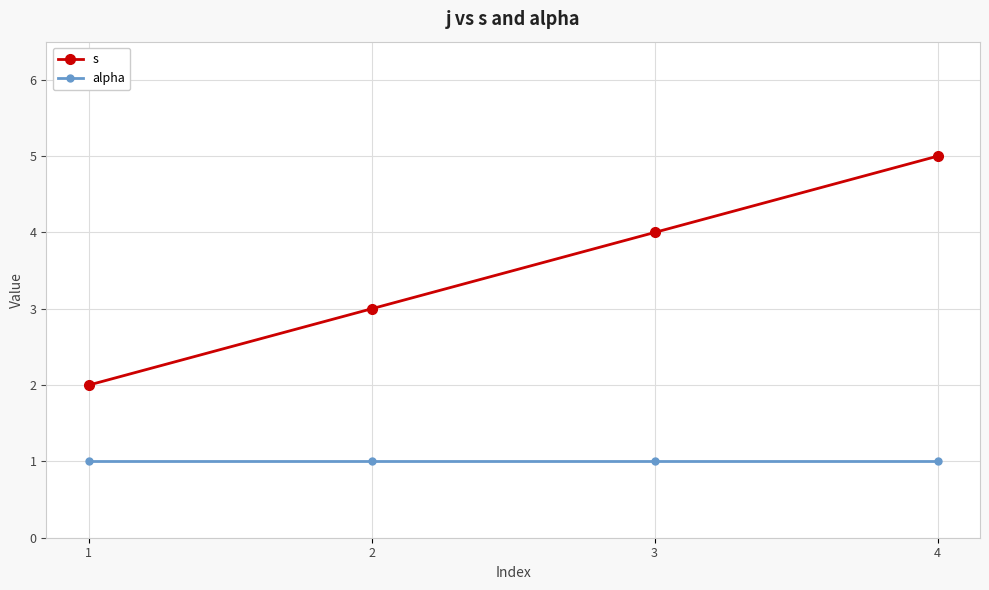

Reading left to right, transcribe all the data shown in this chart.

s: 1=2	2=3	3=4	4=5
alpha: 1=1	2=1	3=1	4=1